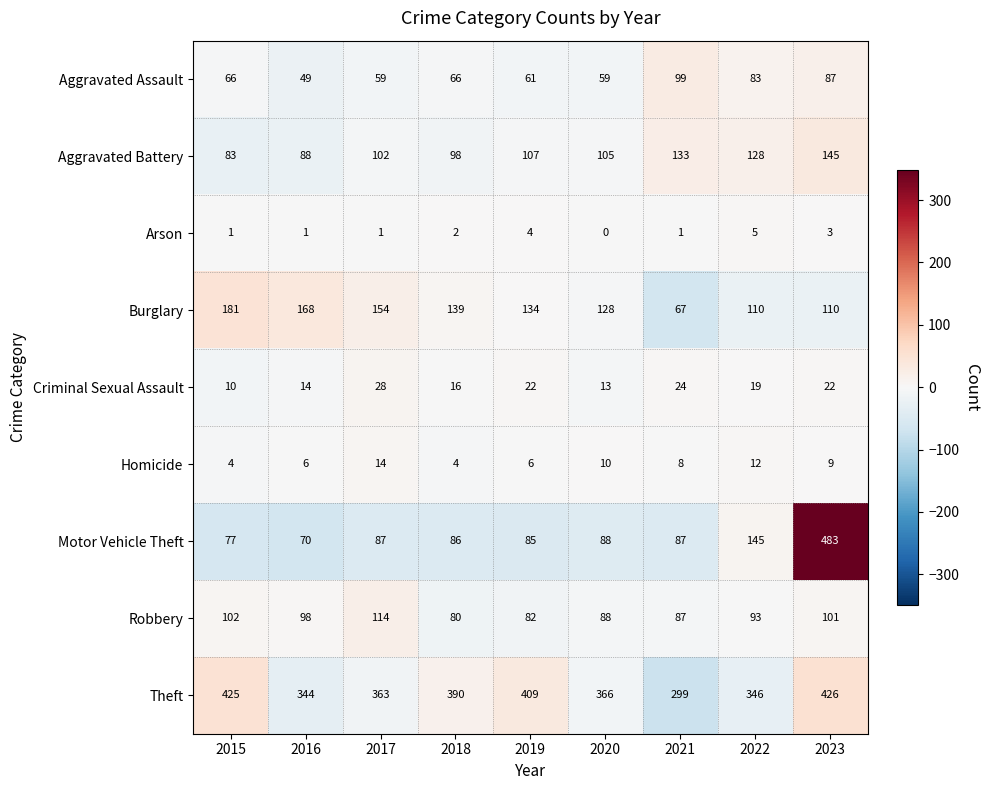

How many categories are shown in the chart?

9